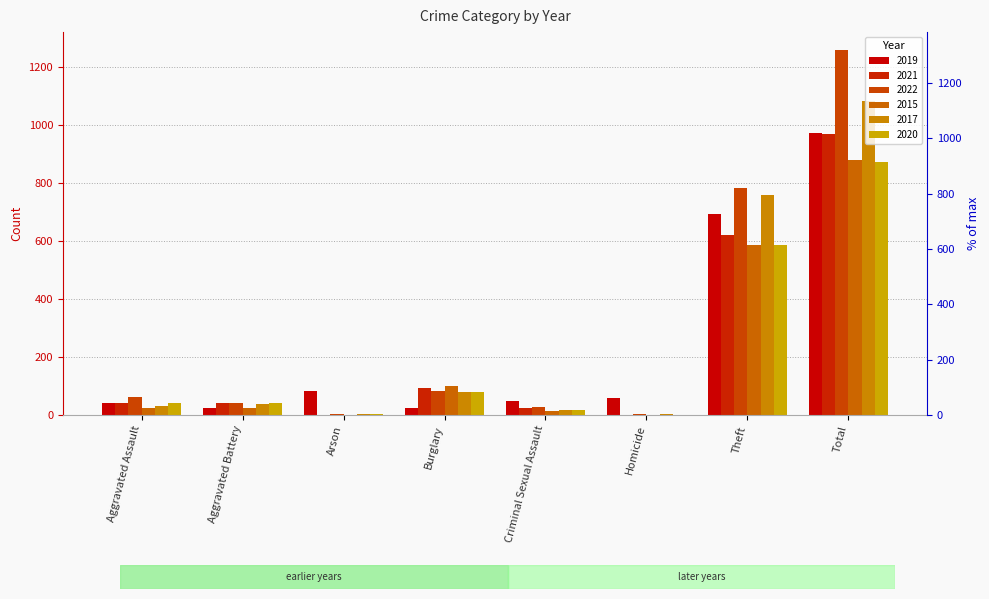

Where is 2021 nearest to the value 485?

Theft